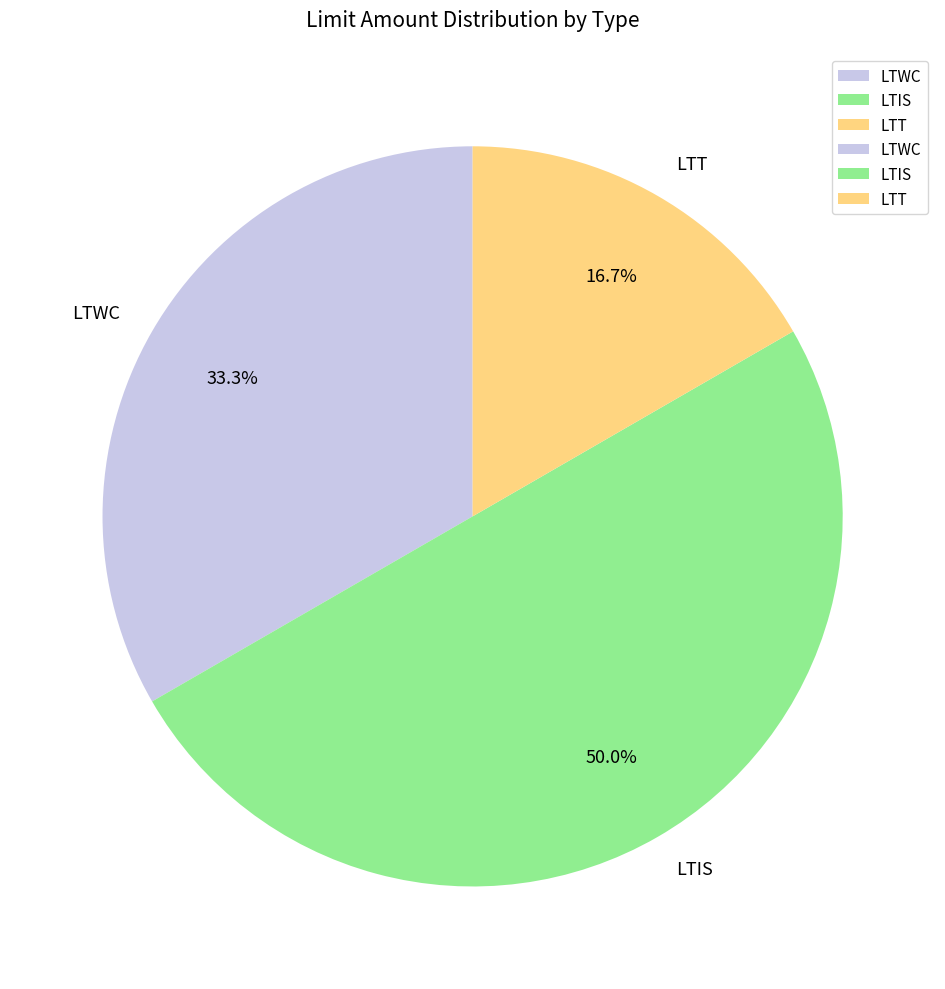

Which has a higher value, LTIS or LTWC?

LTIS